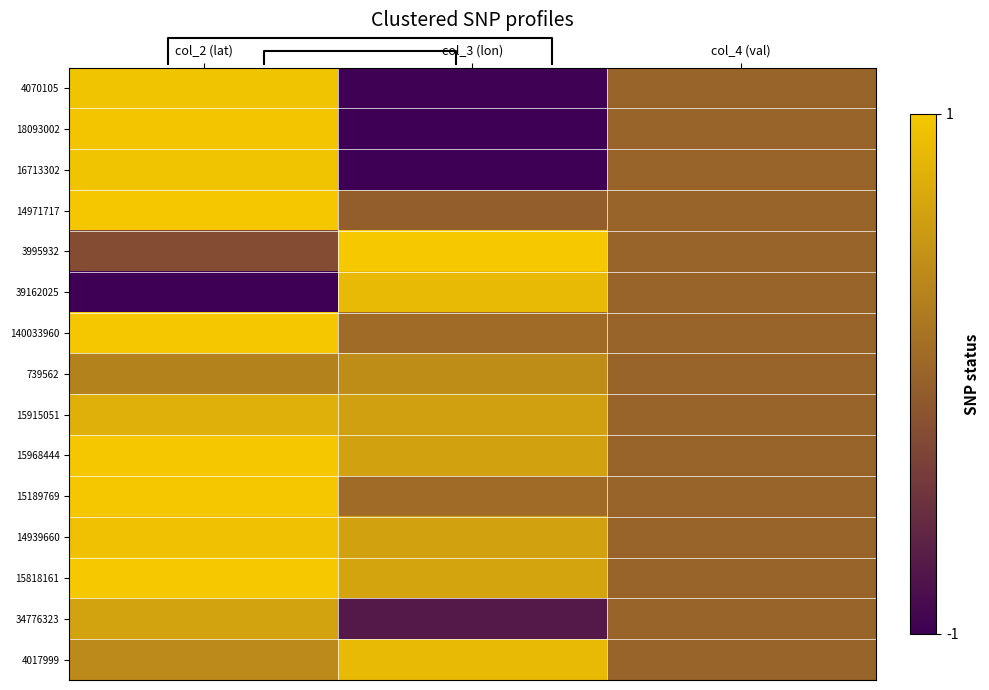

Which has a higher value, col_4 (val) or col_2 (lat)?

col_2 (lat)